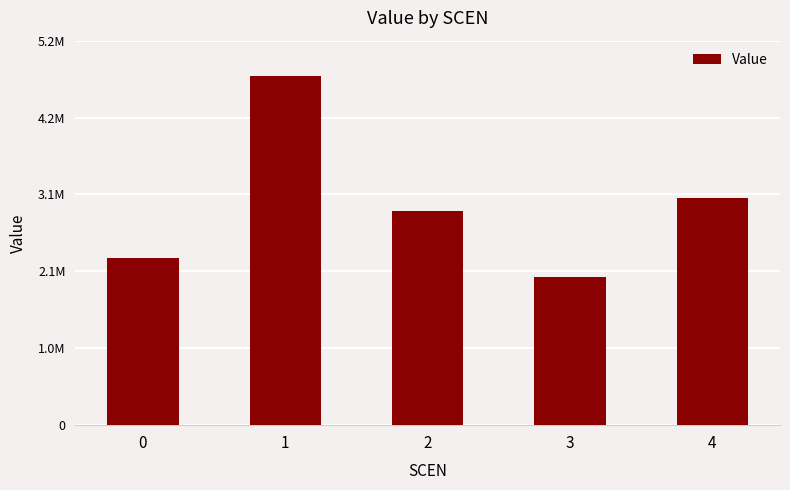

Does the chart contain any negative values?

No